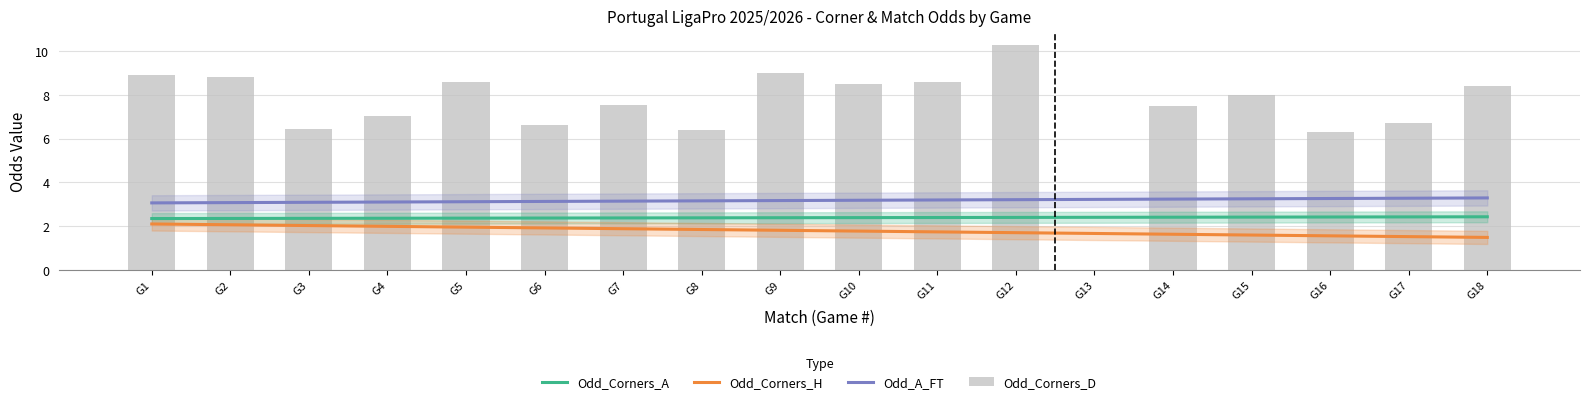

How many Odd_A_FT values are between 3 and 4?

18